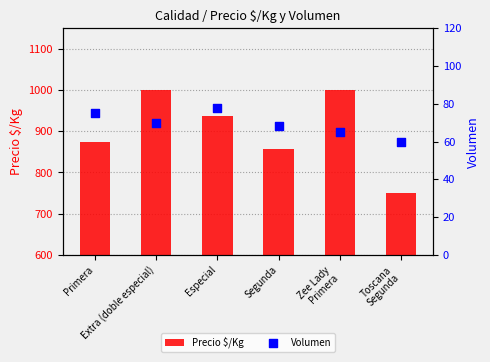

At which category is the sum across all series the highest?

Extra (doble especial)